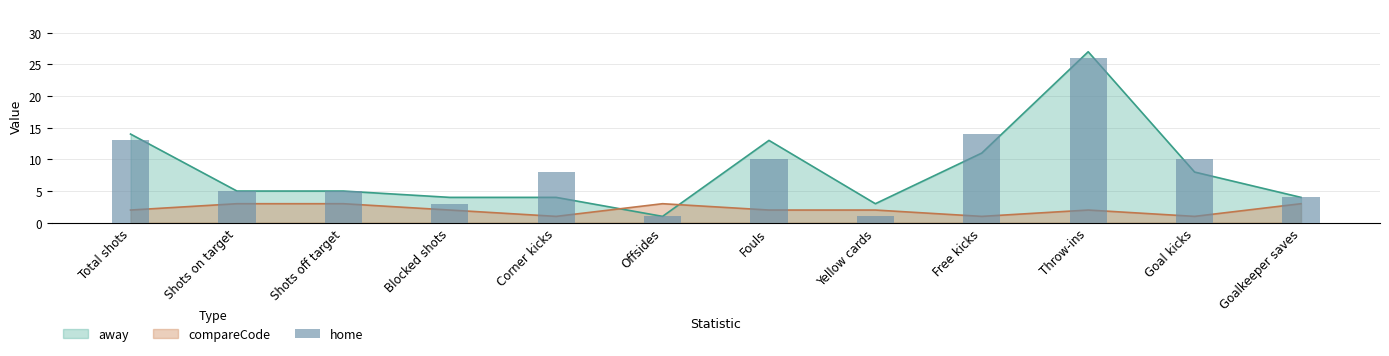

Which category has the lowest value across all series?

Offsides